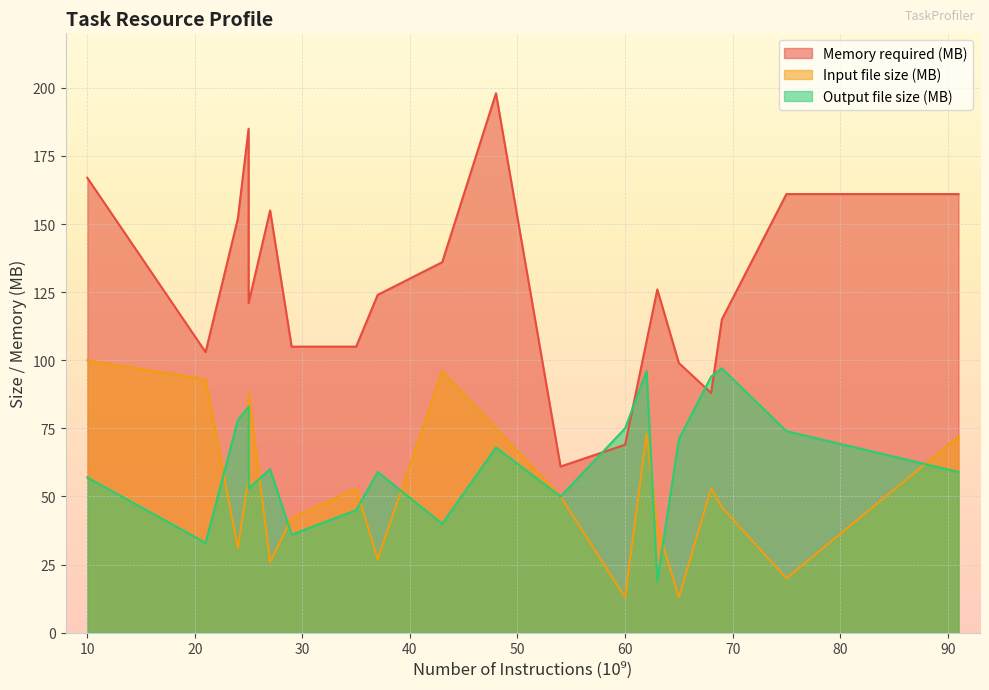

True or false: Memory required (MB) and Input file size (MB) cross at least once.

False